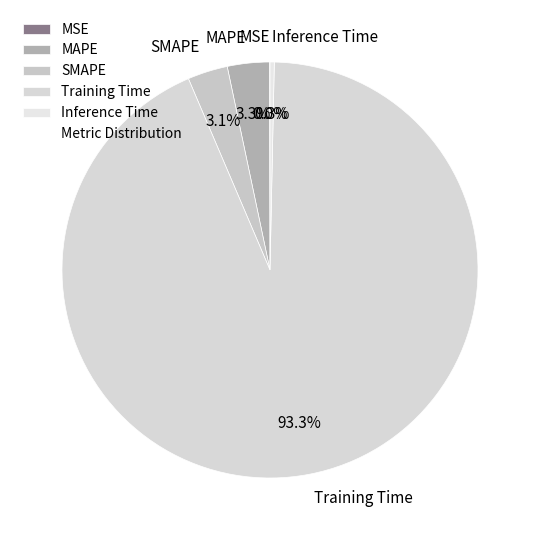

Do SMAPE and MAPE together represent more than half of the pie?

No